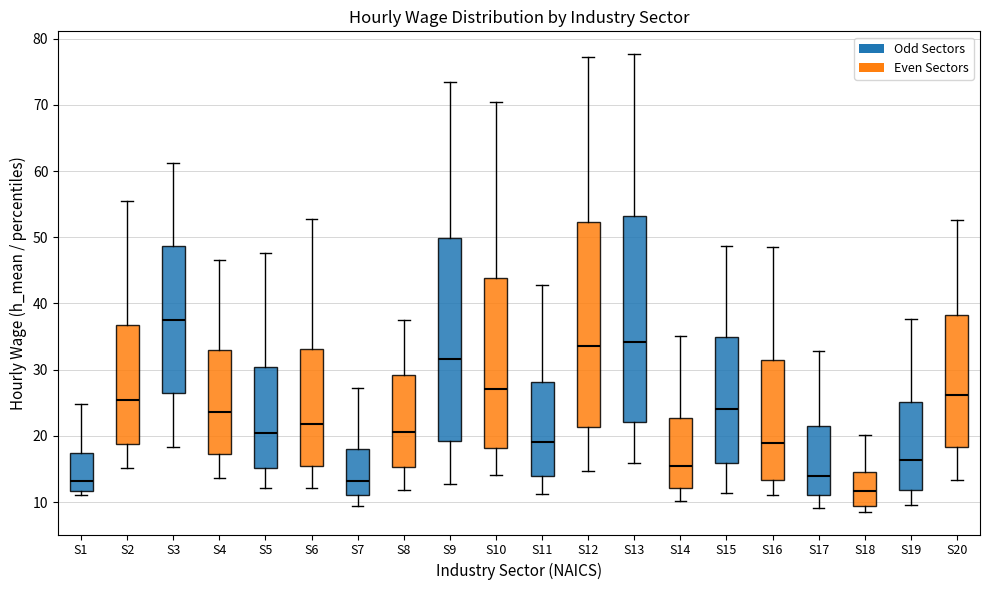

Reading left to right, read every box against the y-axis: the position of its median line, the range the box covers, and the ends of its whiskers. The values are not printed on the chart, so give them approximately, as read against the axis.

S1: median 13, box 12 to 17, whiskers 11 to 25
S2: median 25, box 19 to 37, whiskers 15 to 56
S3: median 38, box 26 to 49, whiskers 18 to 61
S4: median 24, box 17 to 33, whiskers 14 to 47
S5: median 20, box 15 to 30, whiskers 12 to 48
S6: median 22, box 16 to 33, whiskers 12 to 53
S7: median 13, box 11 to 18, whiskers 9 to 27
S8: median 21, box 15 to 29, whiskers 12 to 37
S9: median 32, box 19 to 50, whiskers 13 to 74
S10: median 27, box 18 to 44, whiskers 14 to 70
S11: median 19, box 14 to 28, whiskers 11 to 43
S12: median 34, box 21 to 52, whiskers 15 to 77
S13: median 34, box 22 to 53, whiskers 16 to 78
S14: median 15, box 12 to 23, whiskers 10 to 35
S15: median 24, box 16 to 35, whiskers 11 to 49
S16: median 19, box 13 to 31, whiskers 11 to 49
S17: median 14, box 11 to 21, whiskers 9 to 33
S18: median 12, box 9 to 15, whiskers 9 (just below the box's lower edge) to 20
S19: median 16, box 12 to 25, whiskers 10 to 38
S20: median 26, box 18 to 38, whiskers 13 to 53